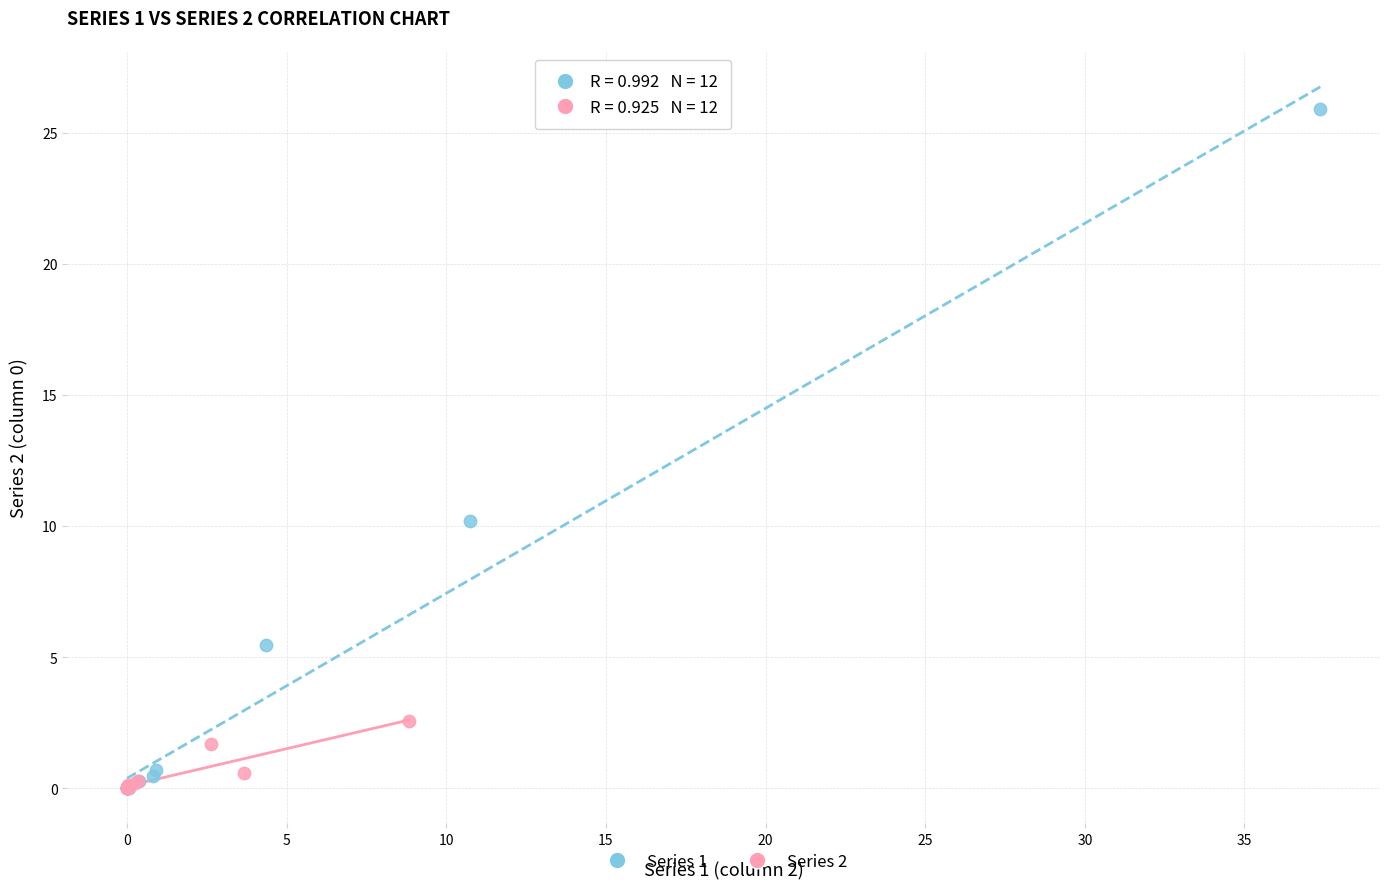

What are all the series names shown in the legend?

Series 1, Series 2